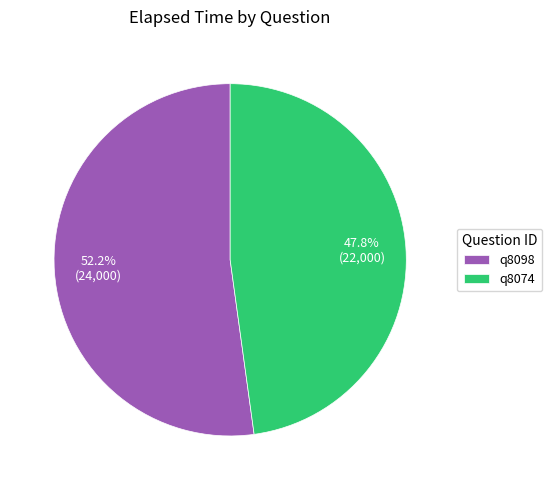

To the nearest percent, what is the average slice percentage?

50%